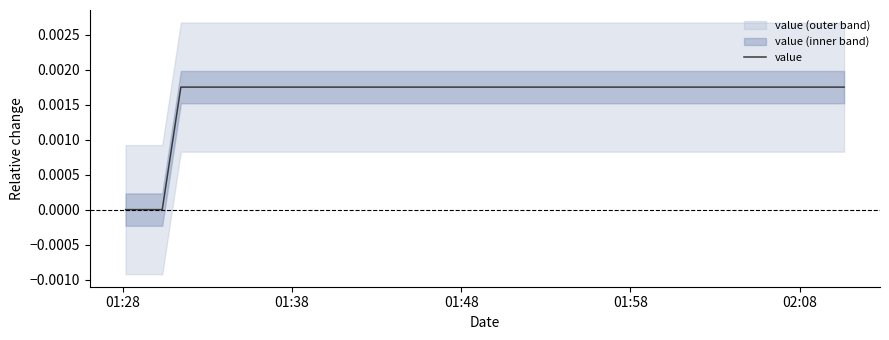

Is this an area chart (filled region under the line)?

No